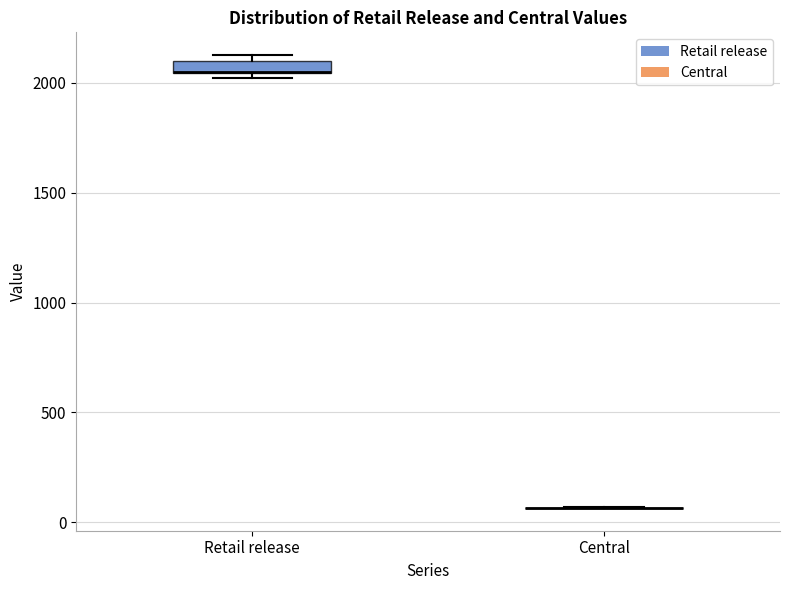

Comparing the boxes themselves (not the whiskers), which one is the tallest?

Retail release